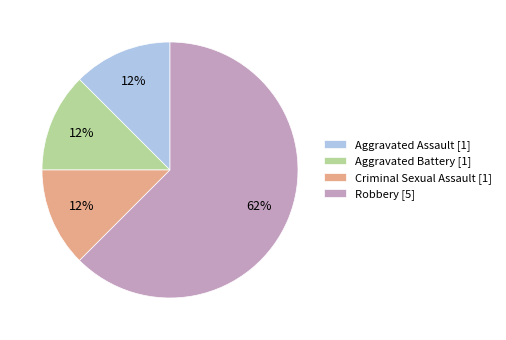

Do Criminal Sexual Assault [1] and Robbery [5] together represent more than half of the pie?

Yes